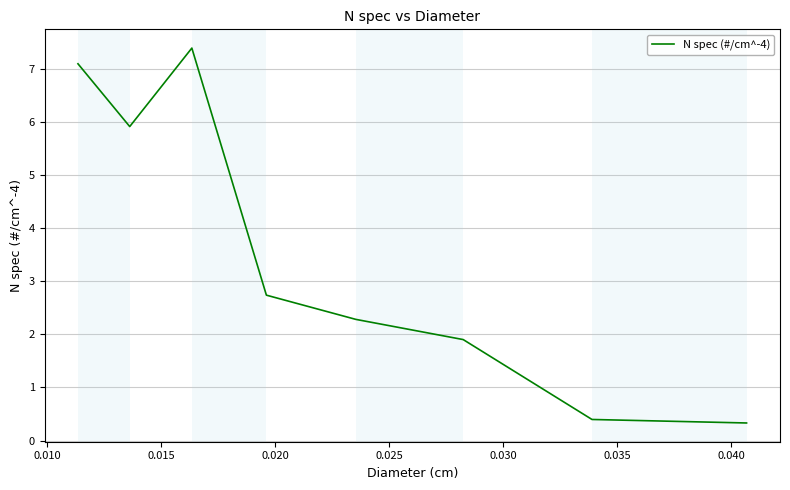

What is the maximum value shown in the chart?

7.4